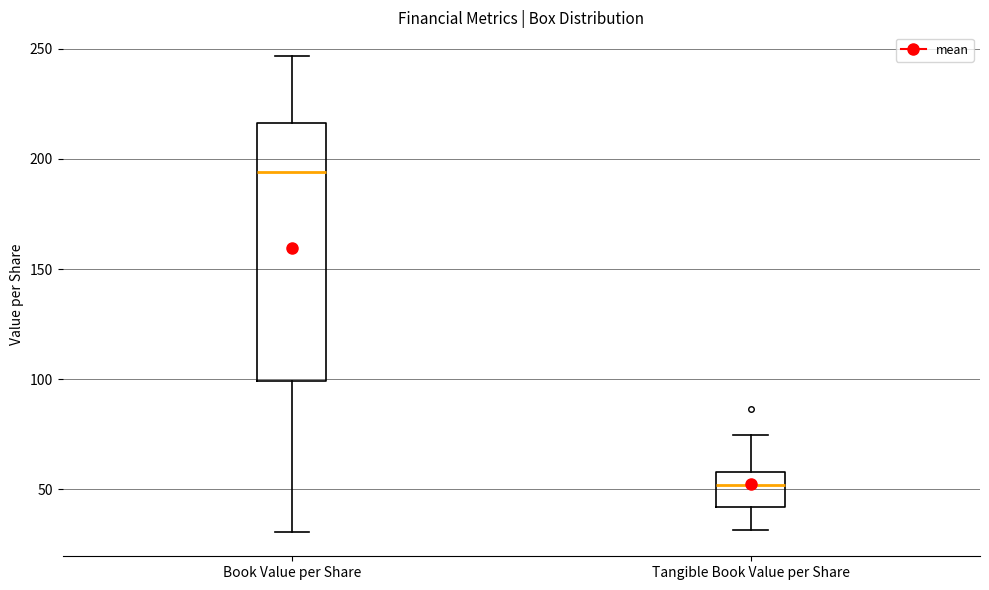

Reading left to right, read every box against the y-axis: the position of its median line, the range the box covers, and the ends of its whiskers. The values are not printed on the chart, so give them approximately, as read against the axis.

Book Value per Share: median 195, box 100 to 215, whiskers 30 to 245
Tangible Book Value per Share: median 50, box 40 to 60, whiskers 30 to 75